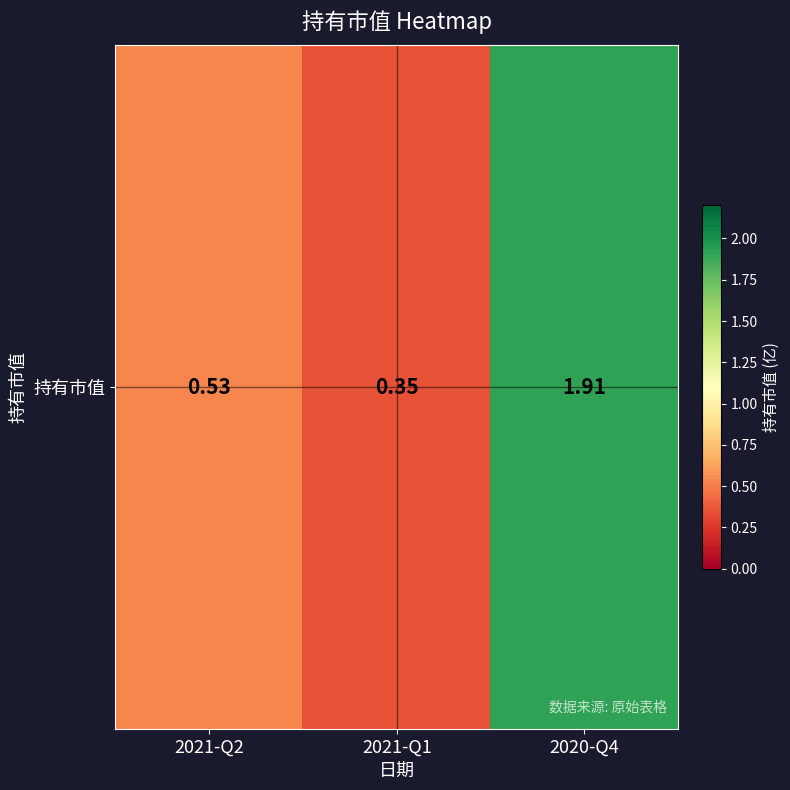

At which category does the chart reach its minimum across all series?

2021-Q1